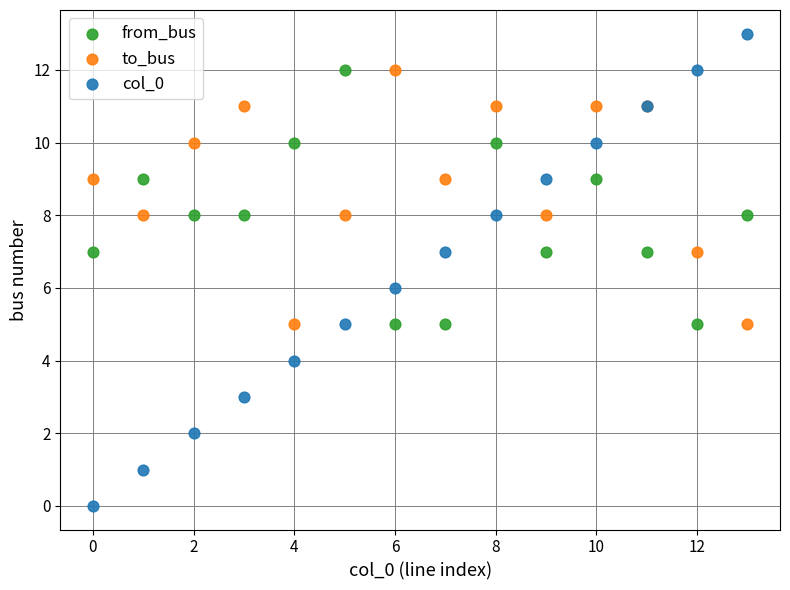

Which series has the widest spread of Y values?

col_0